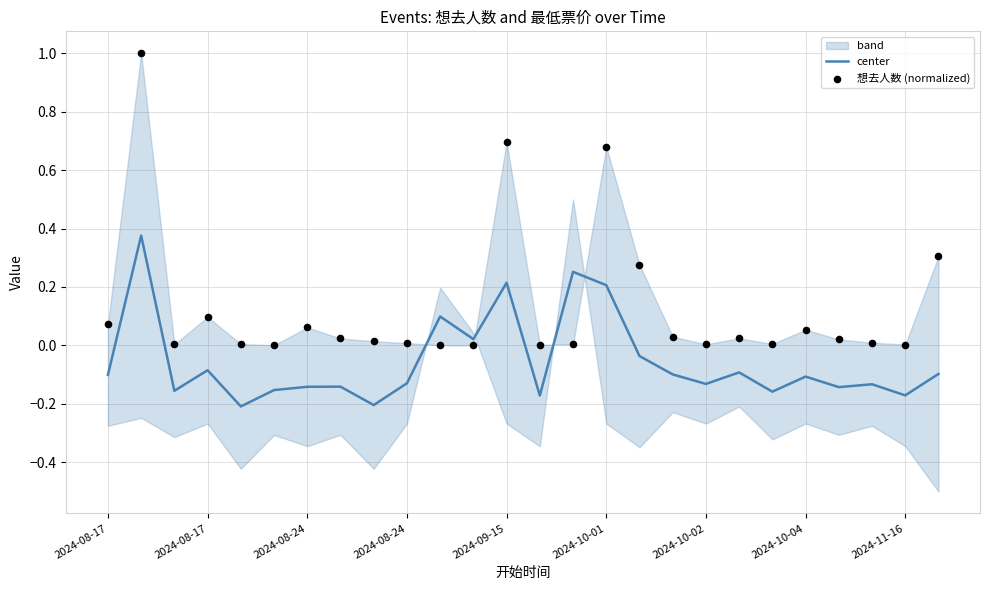

Which series has the largest Y range (max minus min)?

想去人数 (normalized)